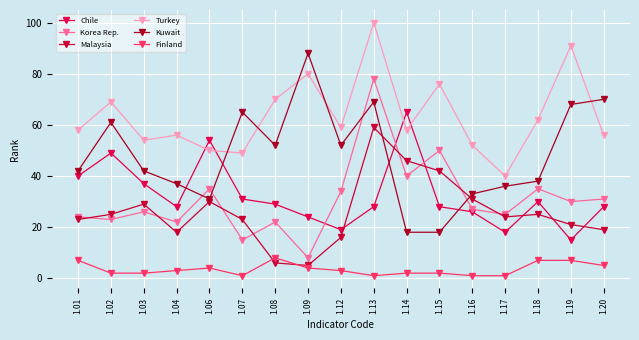

What is the difference between the second highest and second lowest values in the Turkey series?

42